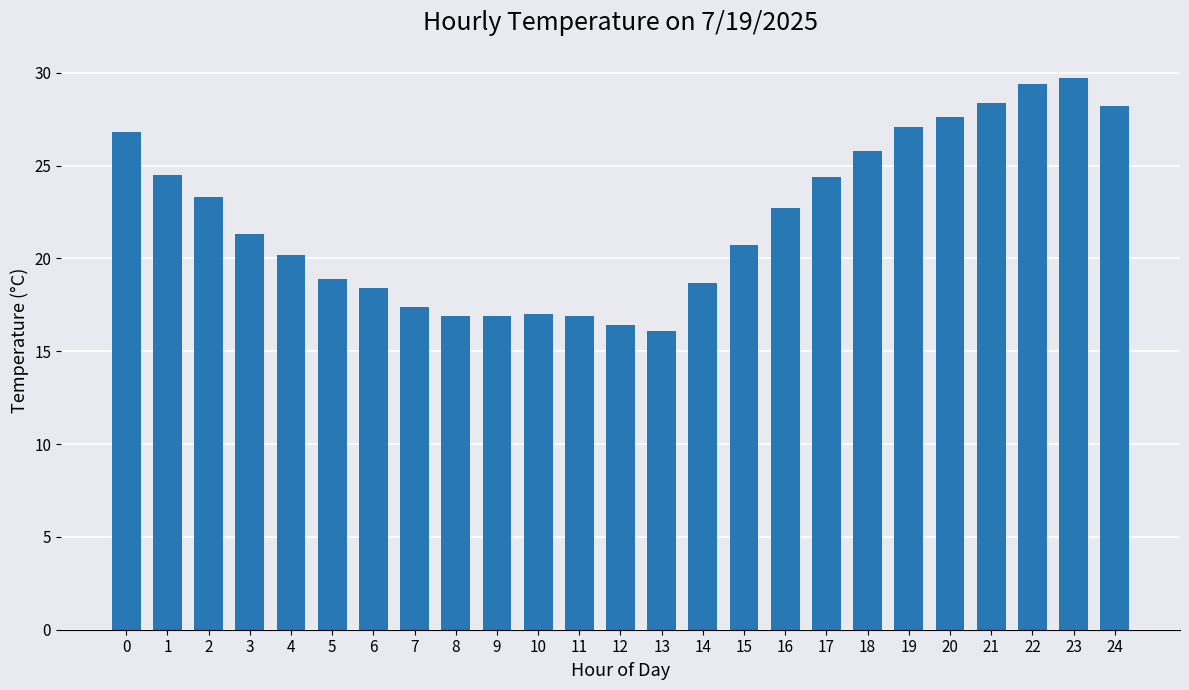

What is the greatest value displayed?

29.7